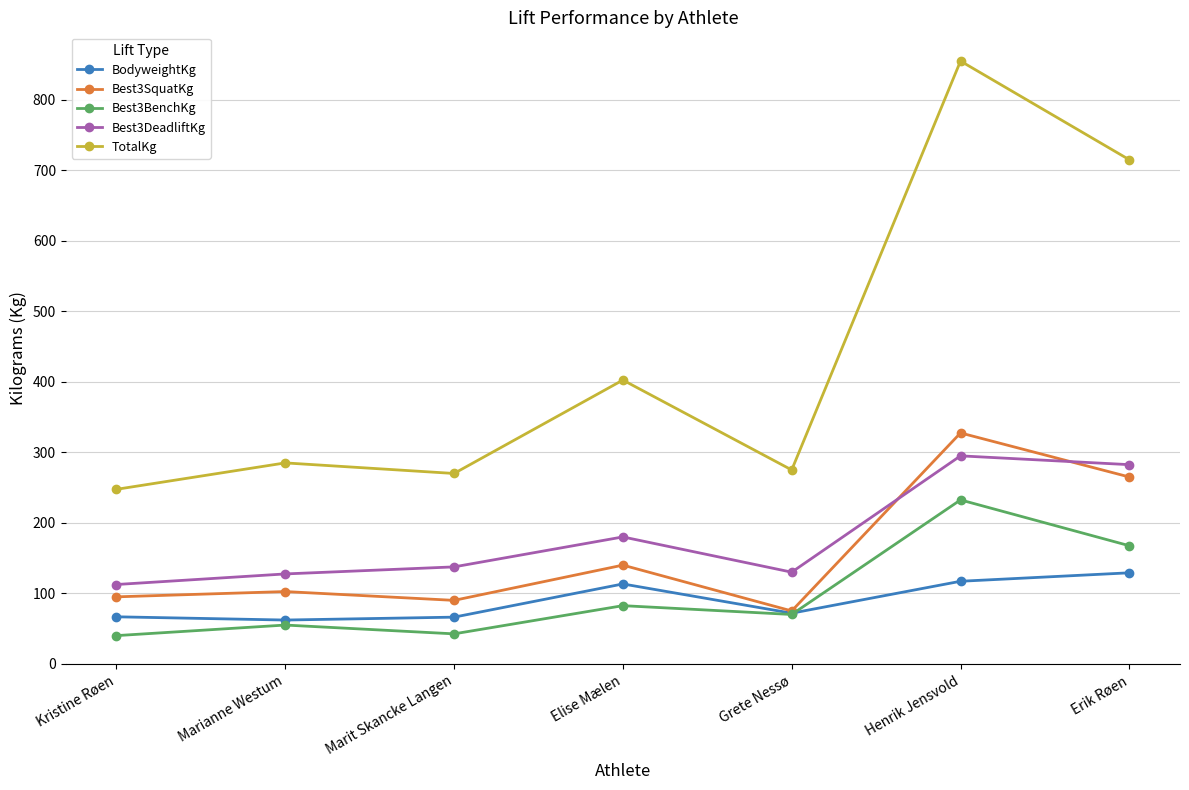

What is the value of the BodyweightKg point at the 1st from the left?

66.7